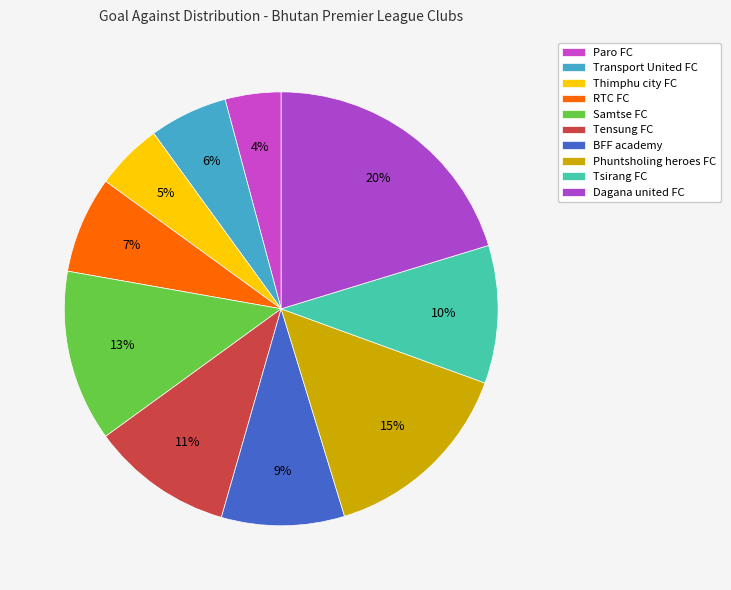

To the nearest percent, what portion does Paro FC represent?

4%